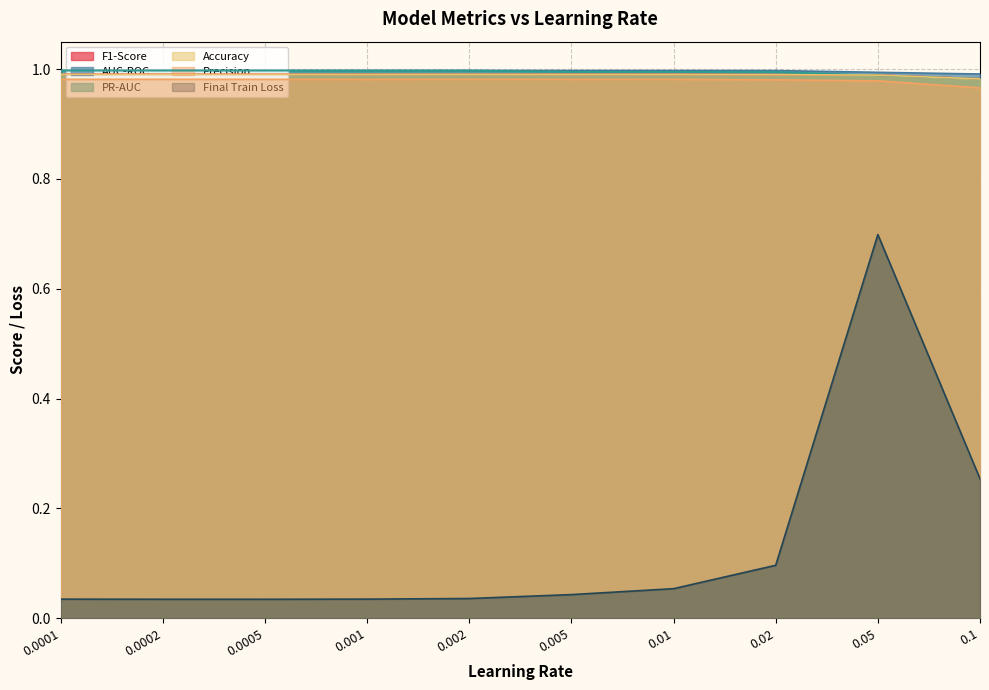

Rank the series at 0.002 from highest to lowest value.

AUC-ROC, PR-AUC, F1-Score, Accuracy, Precision, Final Train Loss